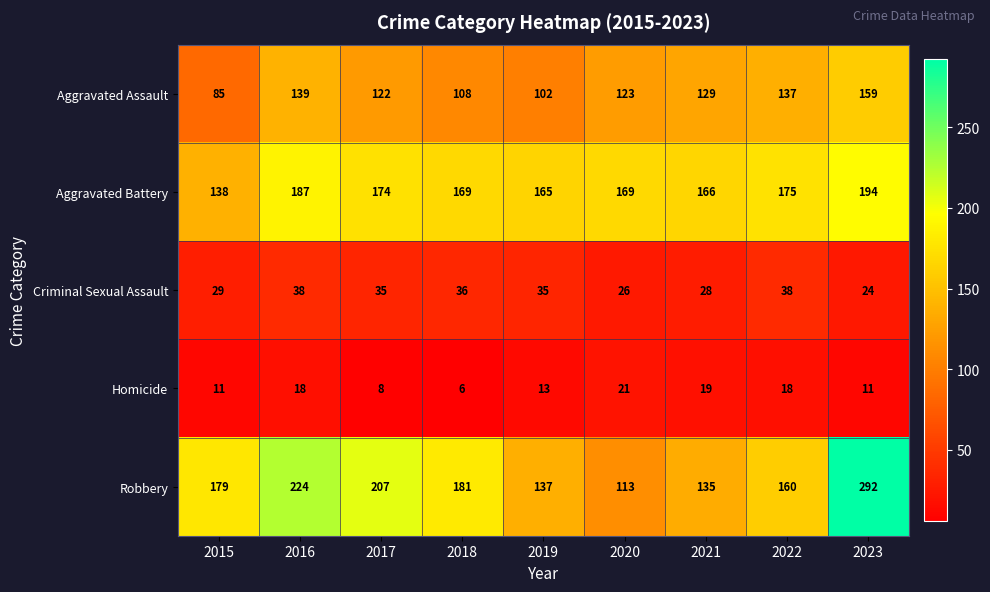

What is the maximum value shown in the chart?

292